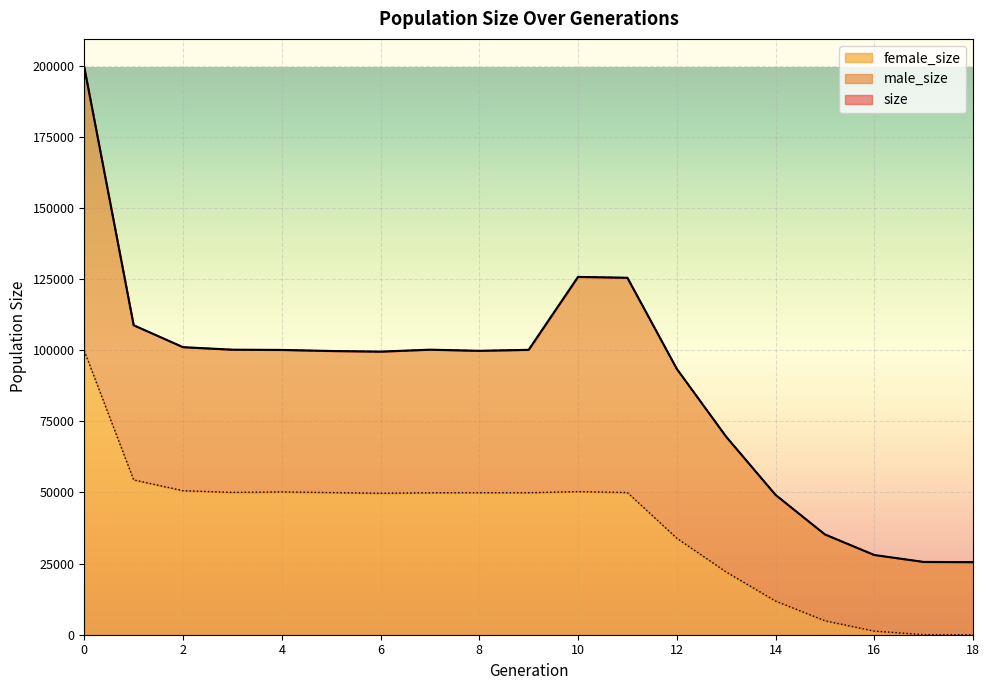

Does the chart display data point markers on the line(s)?

No